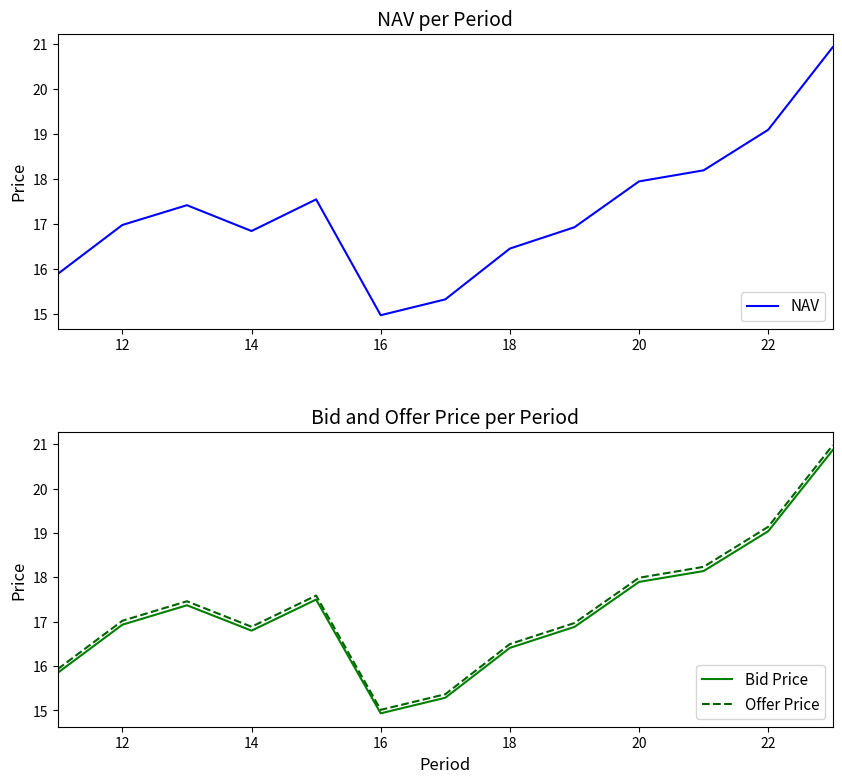

Is it true that Bid Price equals 33.4 at 12?

False